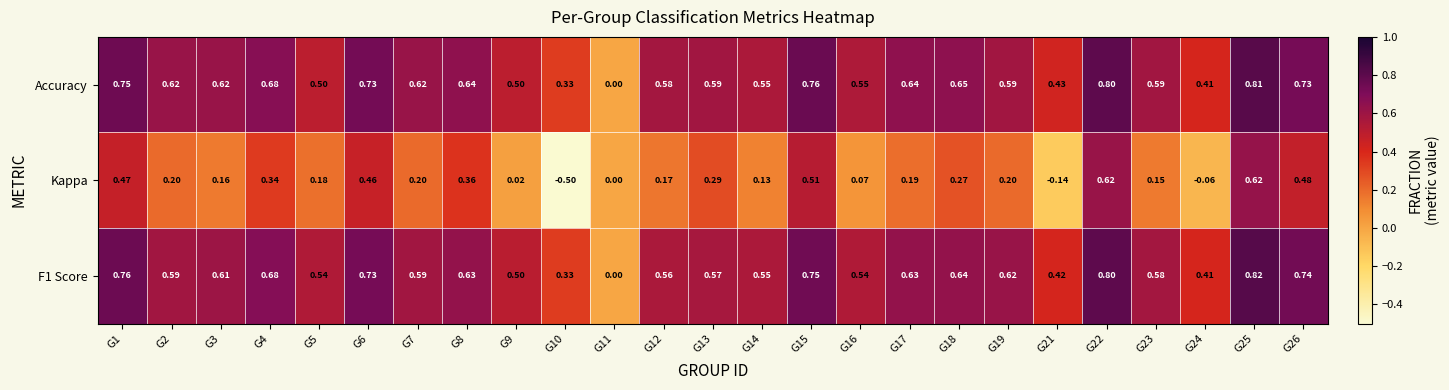

Count the number of data series in this chart.

3